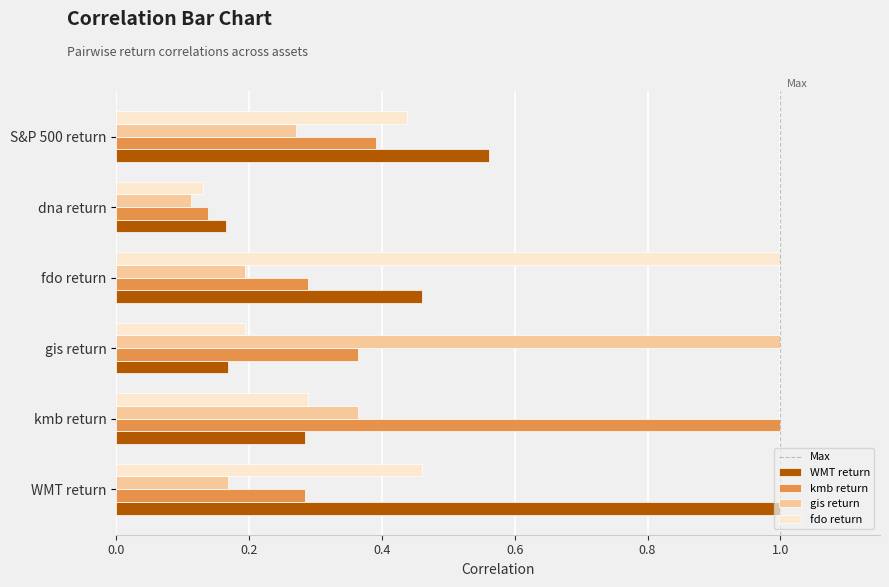

What is the difference between the maximum and minimum values in the gis return series?

0.9